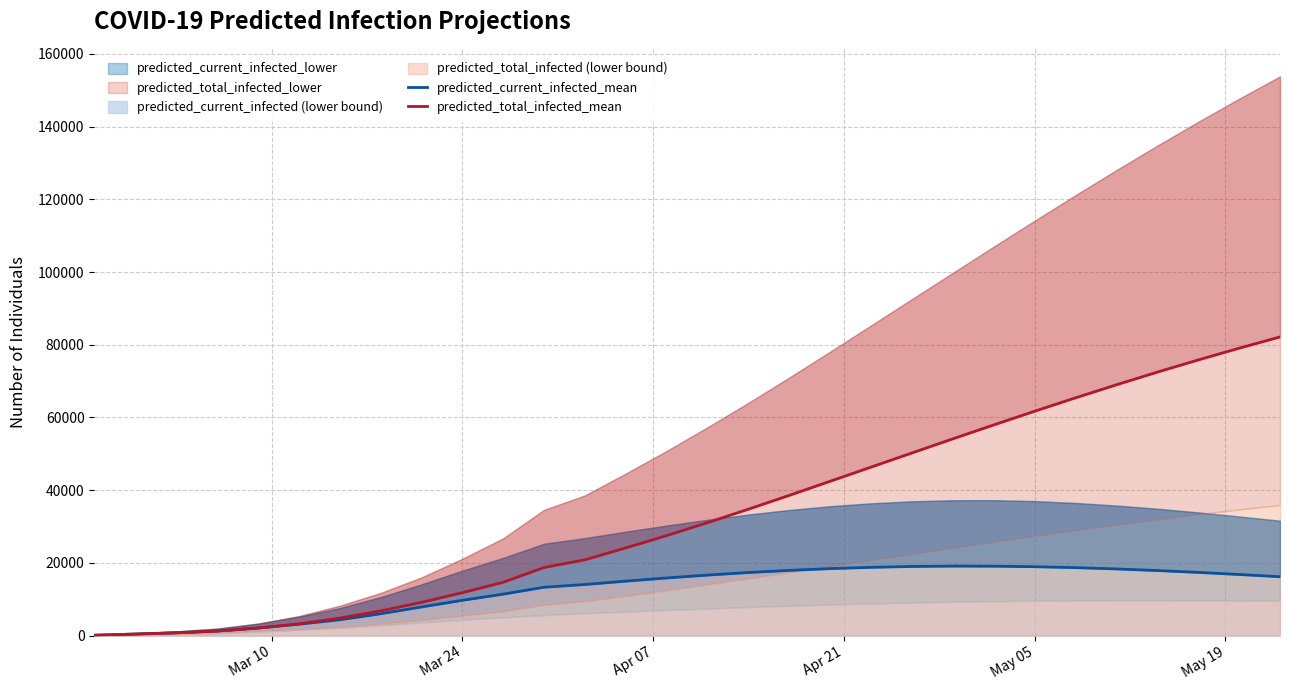

The predicted_total_infected_mean series shows 38447 at 24. True or false?

False